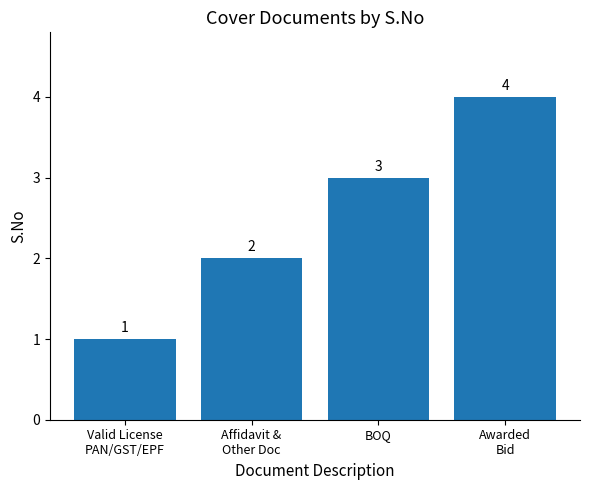

What is the label of the 4th bar from the right?

Valid License
PAN/GST/EPF